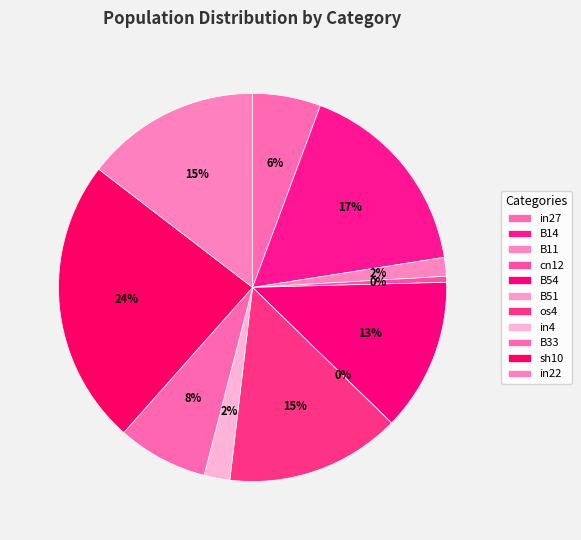

The B11 slice represents 1% of the pie. True or false?

False